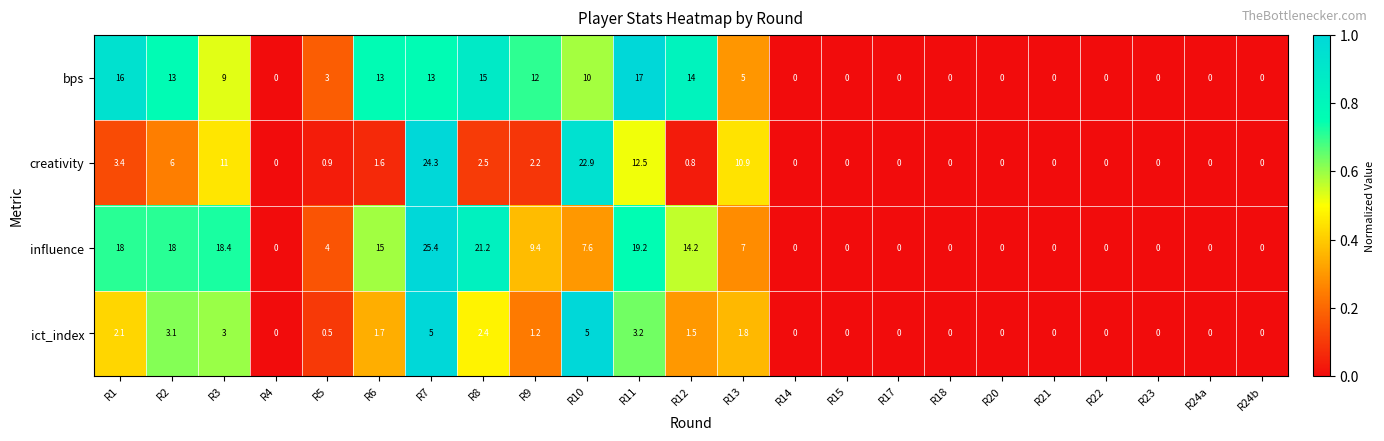

How many values in ict_index are above zero?

12